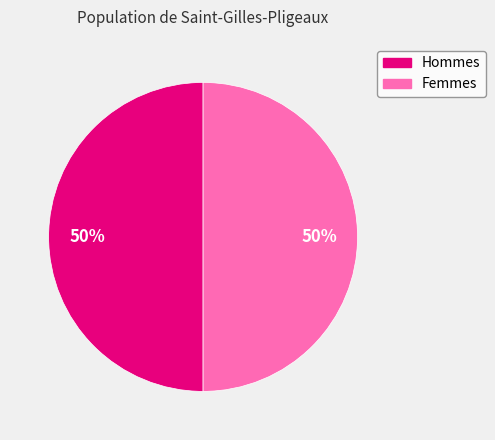

To the nearest percent, what is the average slice percentage?

50%